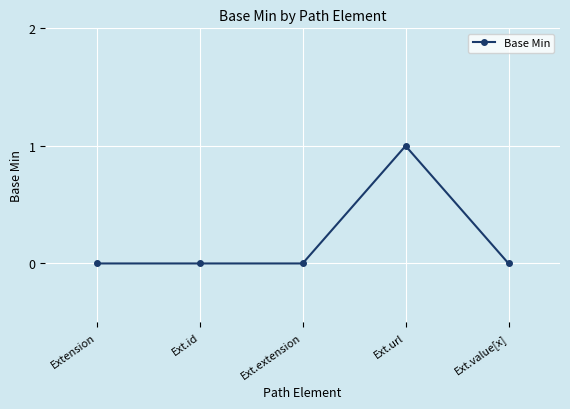

How many data points does each series have?

5